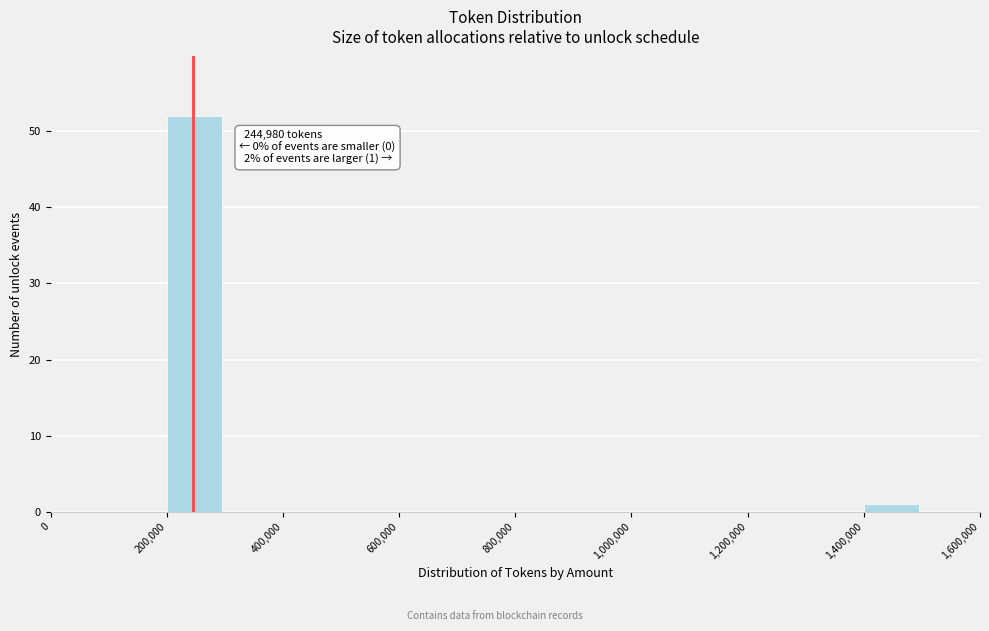

Over which range of the x-axis is the bar tallest?

200000 to 300000